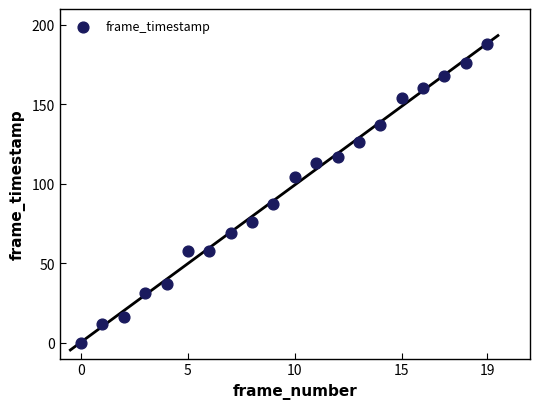

What Y value in the scatter plot is closest to 94?

87